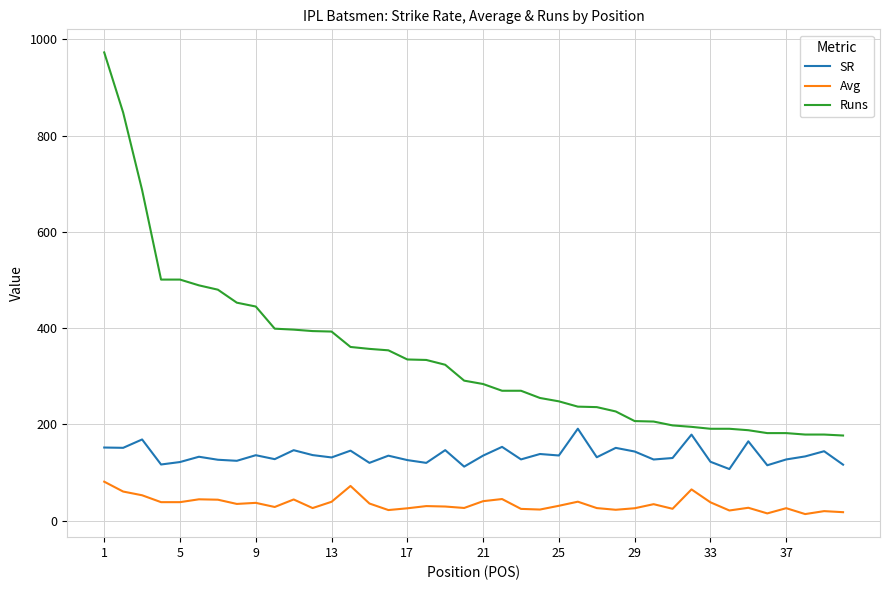

List the series in order of their peak value, lowest first.

Avg, SR, Runs